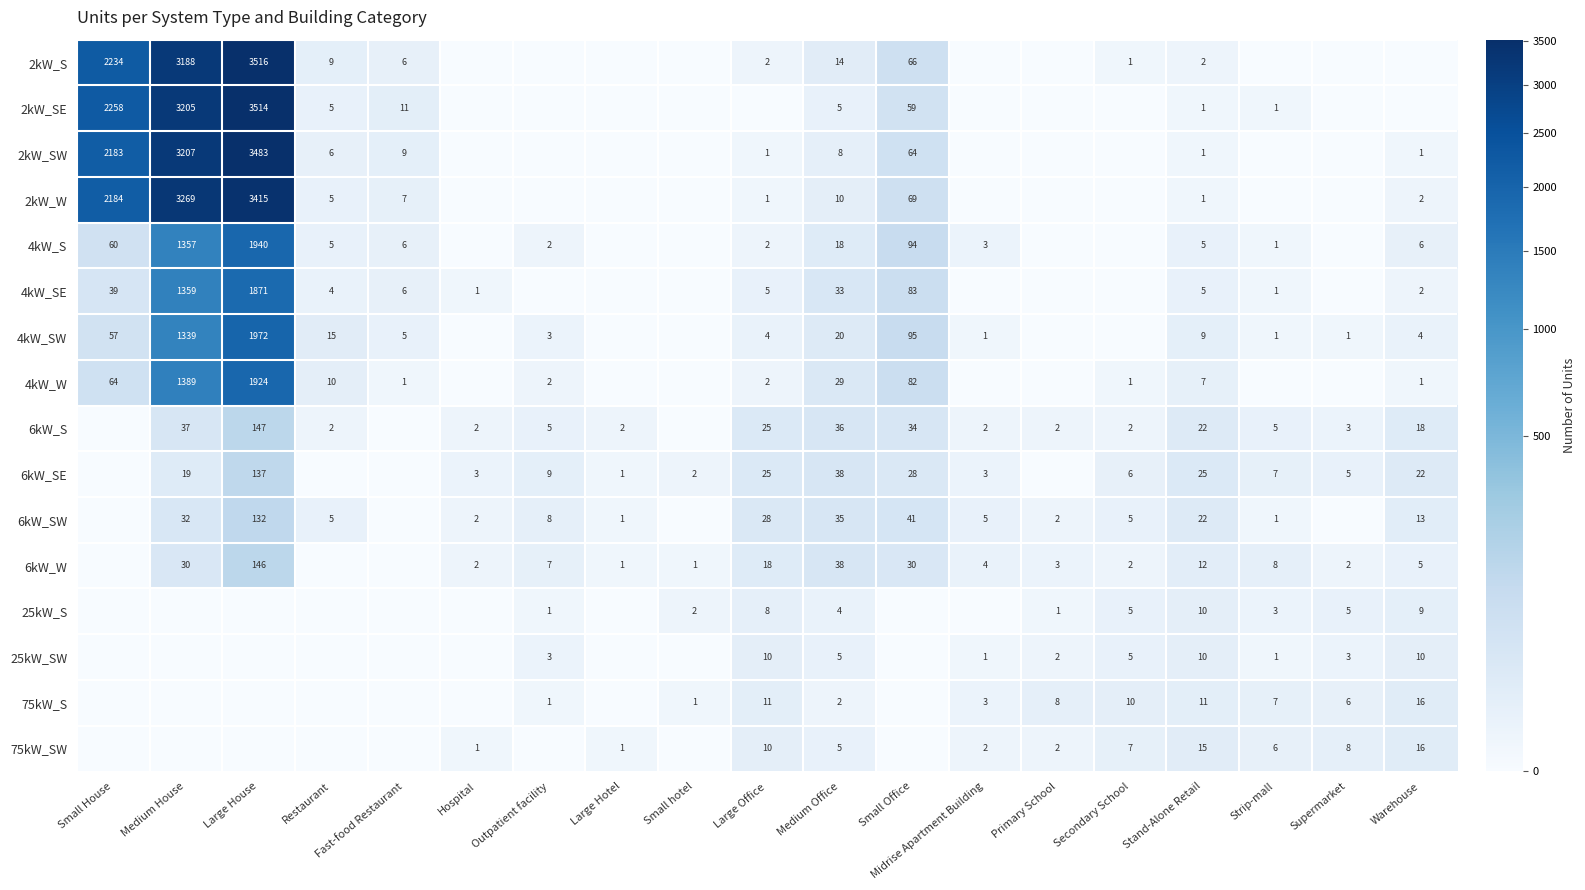

What is the spread (max minus min) of values at Medium Office?

36